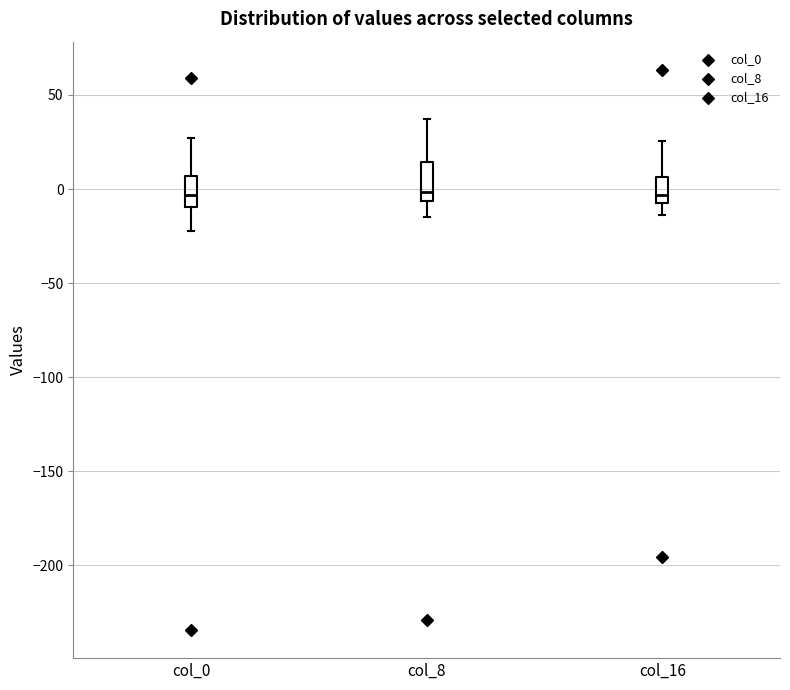

Where does the median line of the box for col_8 sit on the y-axis? The values are not printed on the chart, so give them approximately, as read against the axis.

0